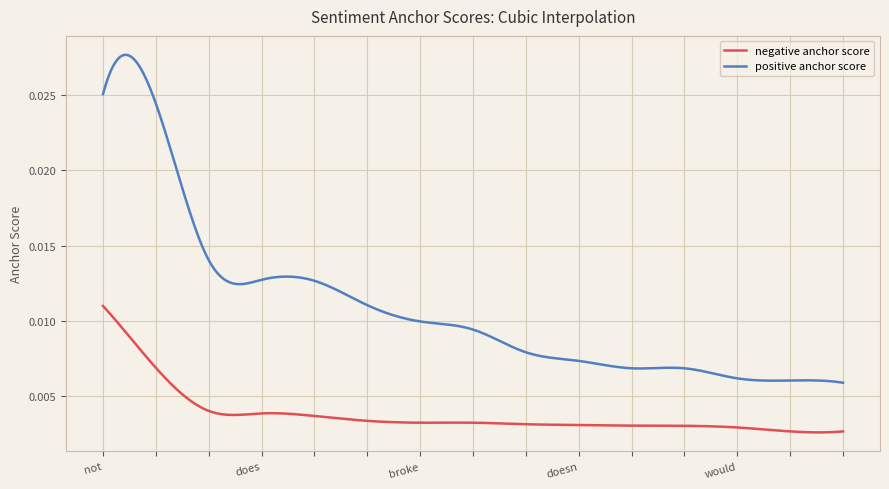

List the series in order of their overall mean, lowest first.

negative anchor score, positive anchor score